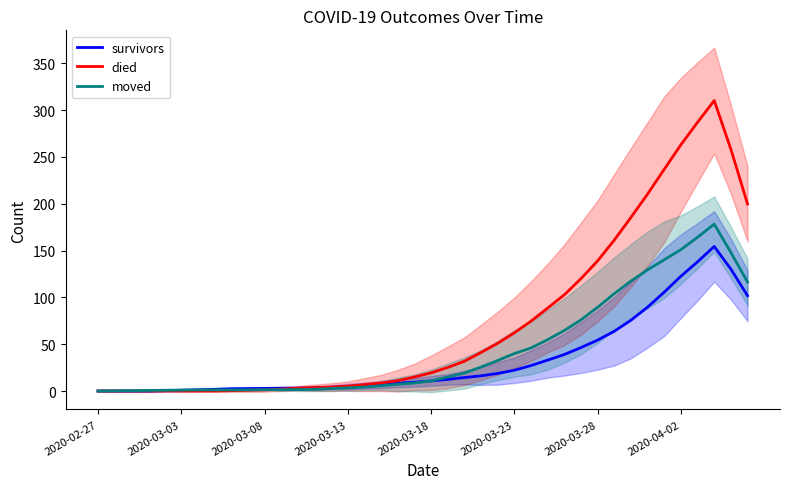

The value of survivors at 2020-02-27 is 0.0. True or false?

True